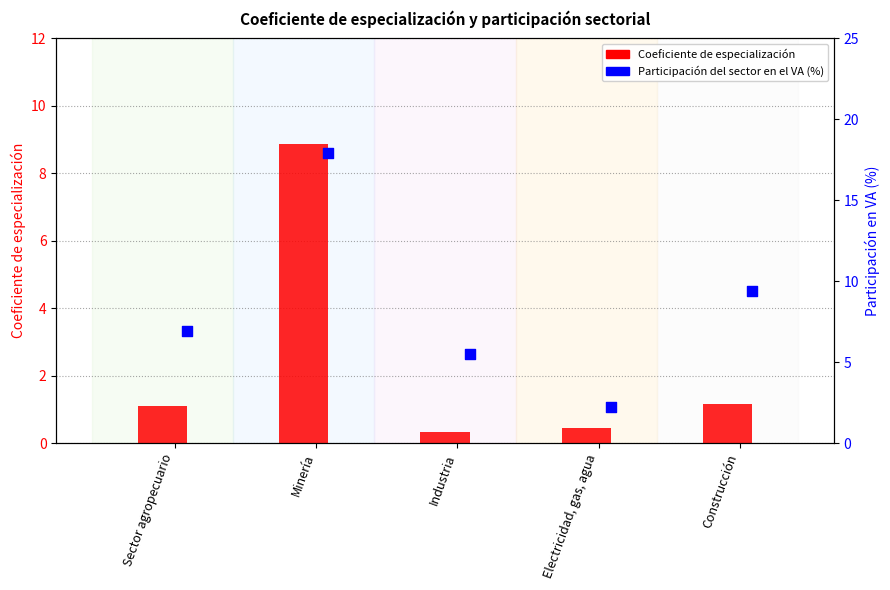

What are all the series names shown in the legend?

Coeficiente de especialización, Participación del sector en el VA